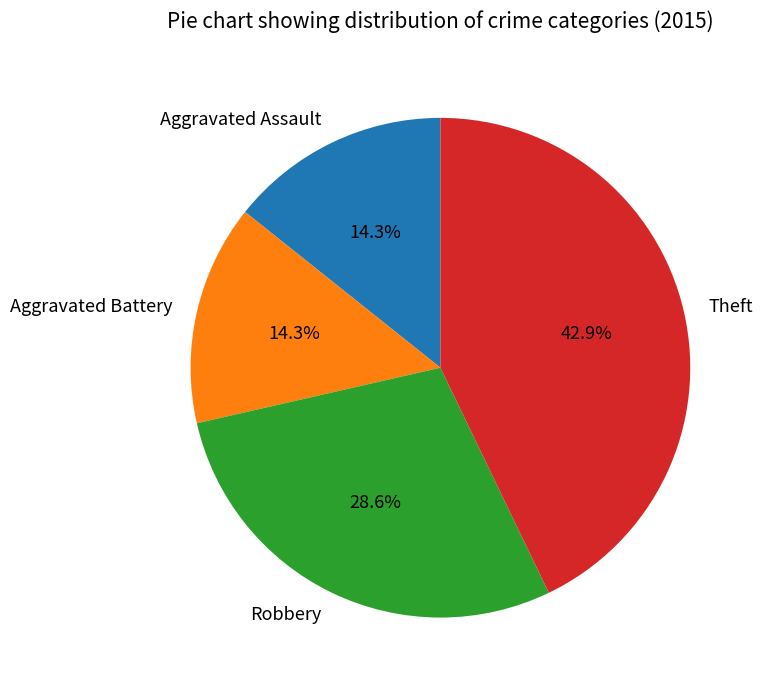

To the nearest percent, what percentage of the pie is Robbery?

29%